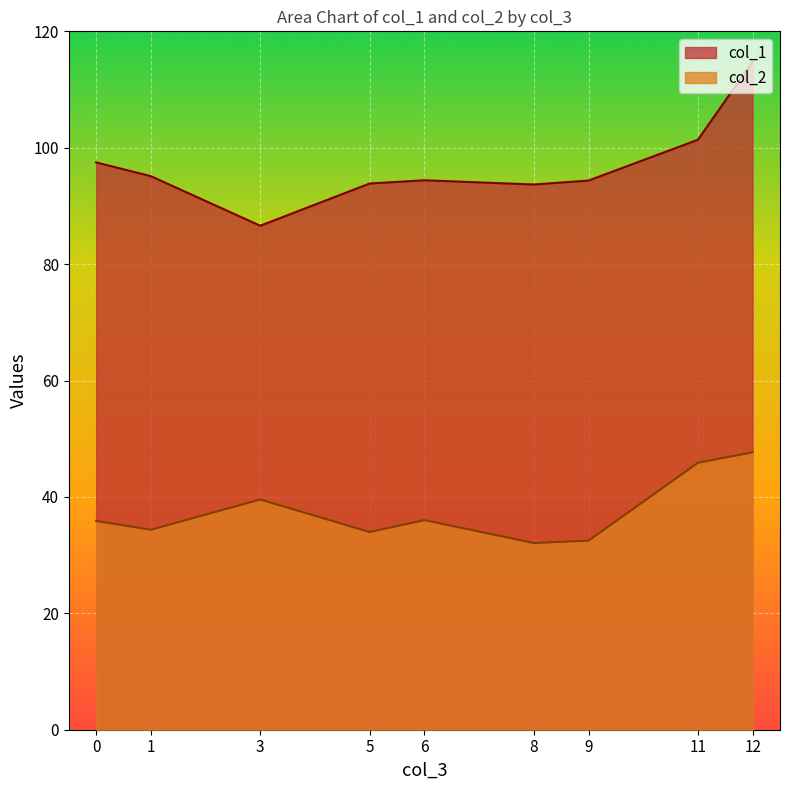

Which series has the largest range (max minus min)?

col_1